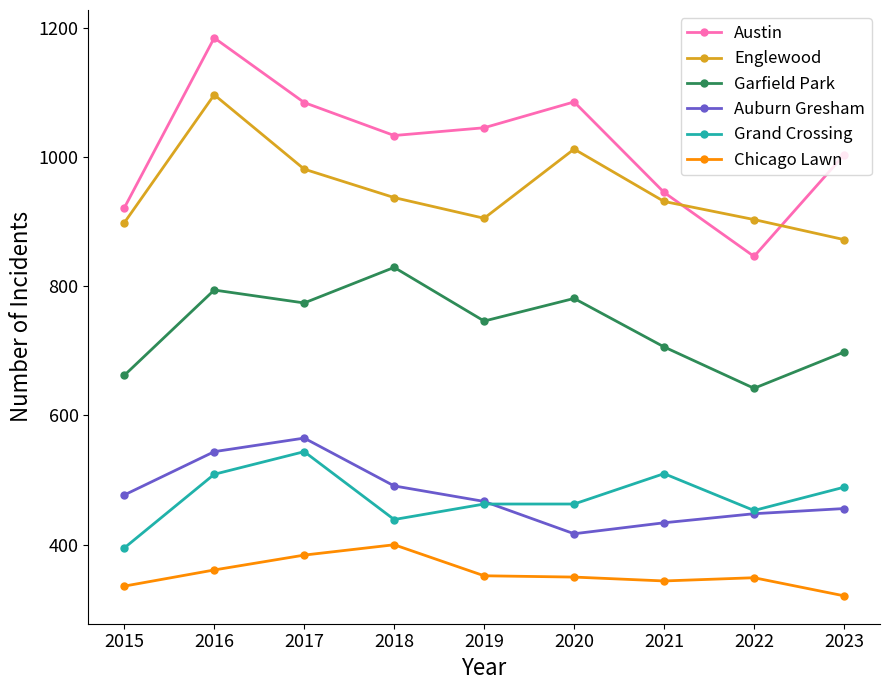

What value does the Grand Crossing series have at 2023?

489